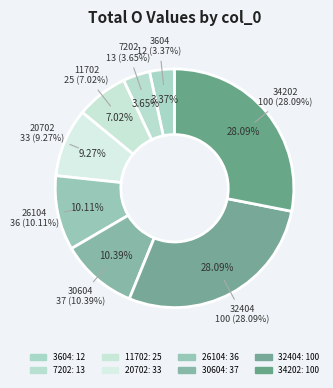

What percentage do 3604 and 26104 together represent?

13.5%